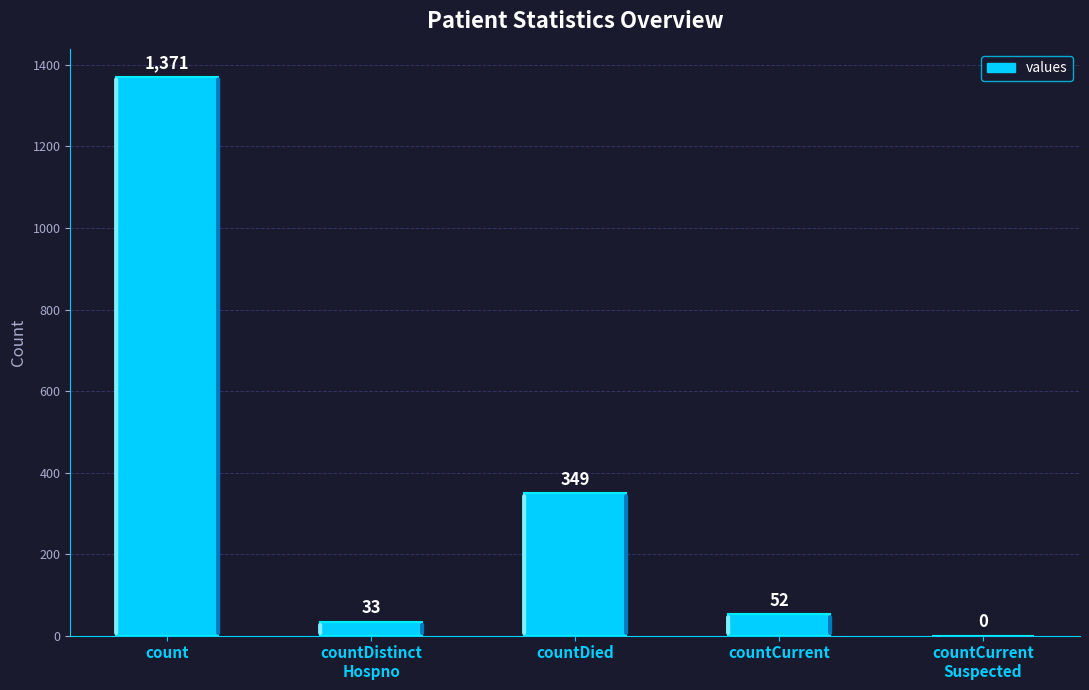

What is the sum of all values?

1805